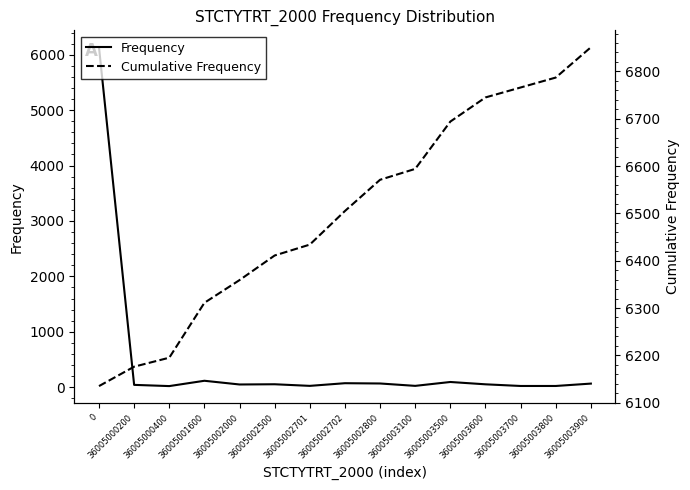

Rank the series at 36005003900 from lowest to highest value.

Frequency, Cumulative Frequency